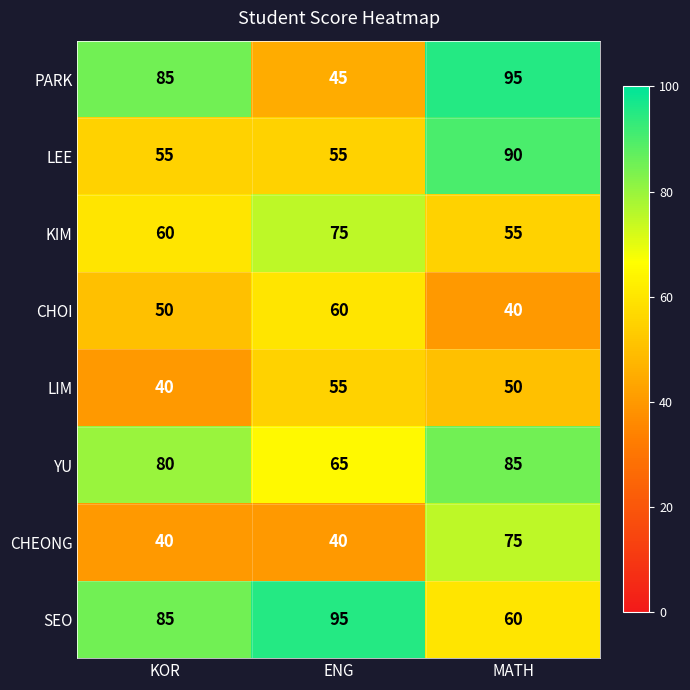

What is the total value across all series at ENG?

490